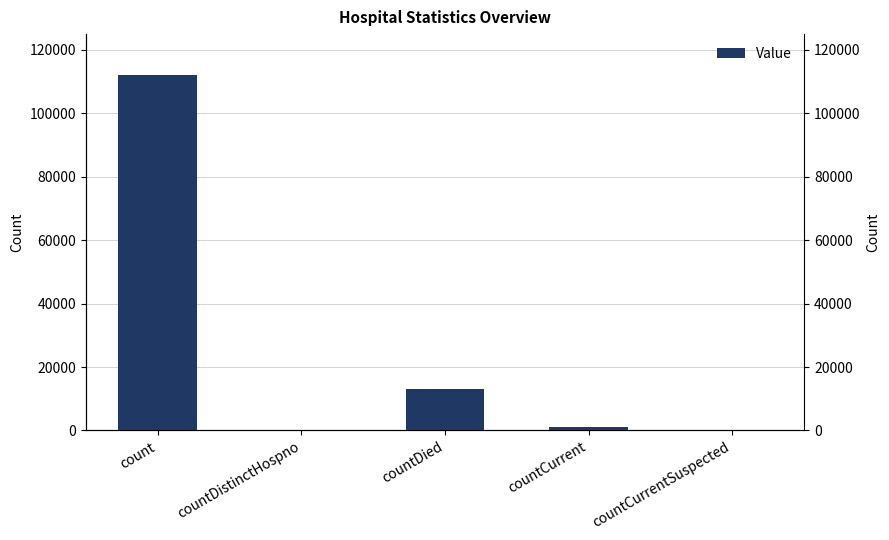

What is the average value?

25240